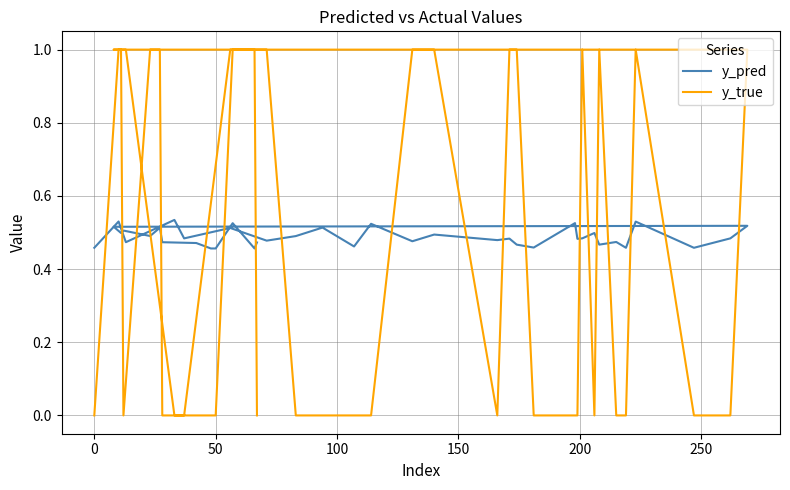

Rank the series by their maximum value, from highest to lowest.

y_true, y_pred